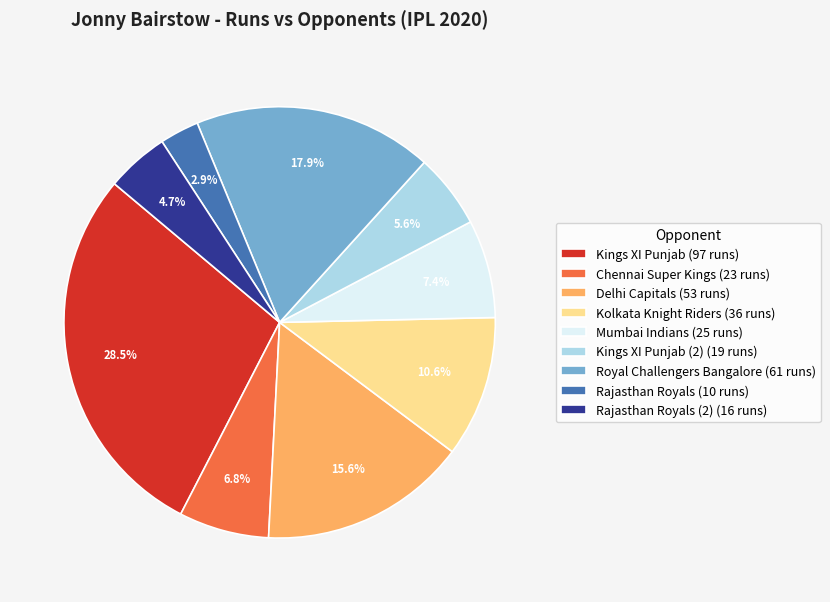

What percentage do Rajasthan Royals (2) (16 runs) and Delhi Capitals (53 runs) together represent?

20.3%